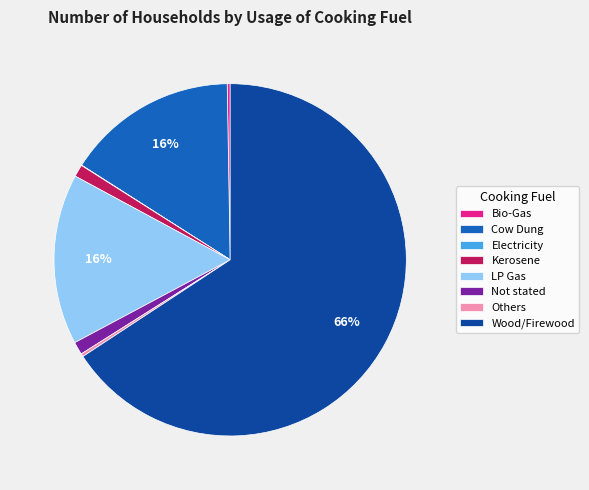

Between LP Gas and Wood/Firewood, which is larger?

Wood/Firewood